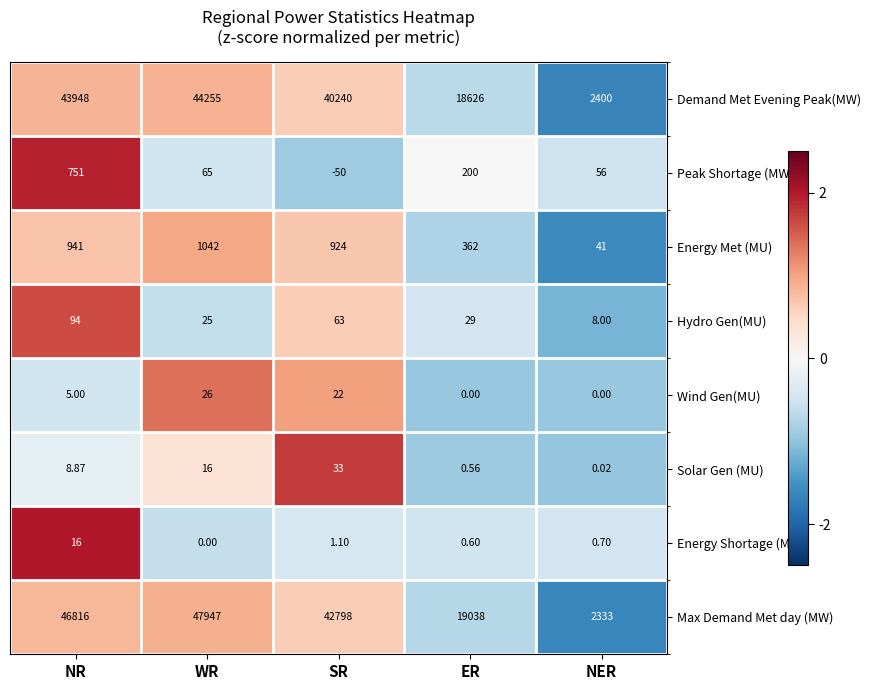

Is the value of Hydro Gen(MU) at NR greater than the value of Wind Gen(MU) at ER?

Yes